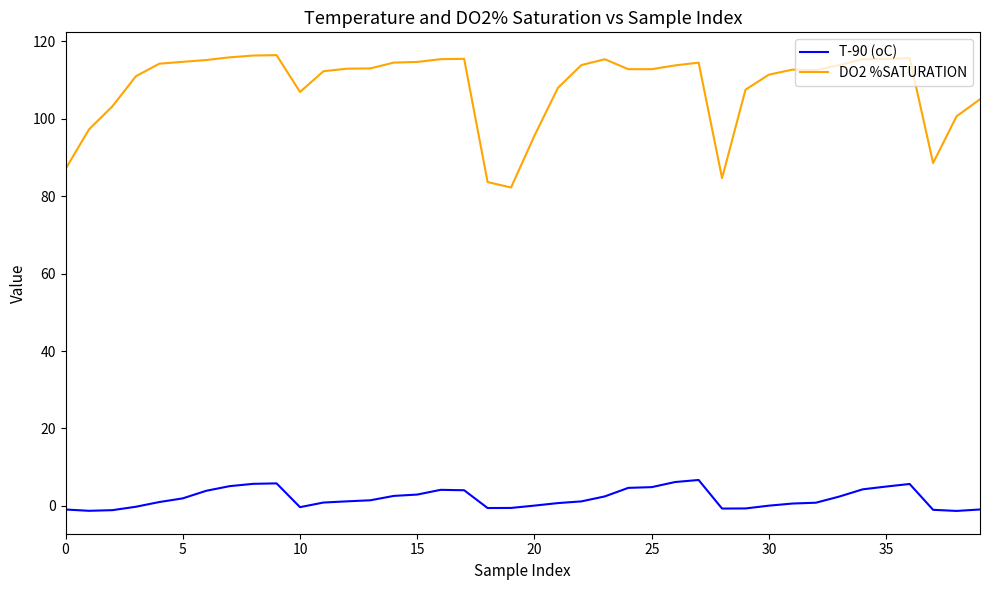

What is the average value of the DO2 %SATURATION series?

108.3